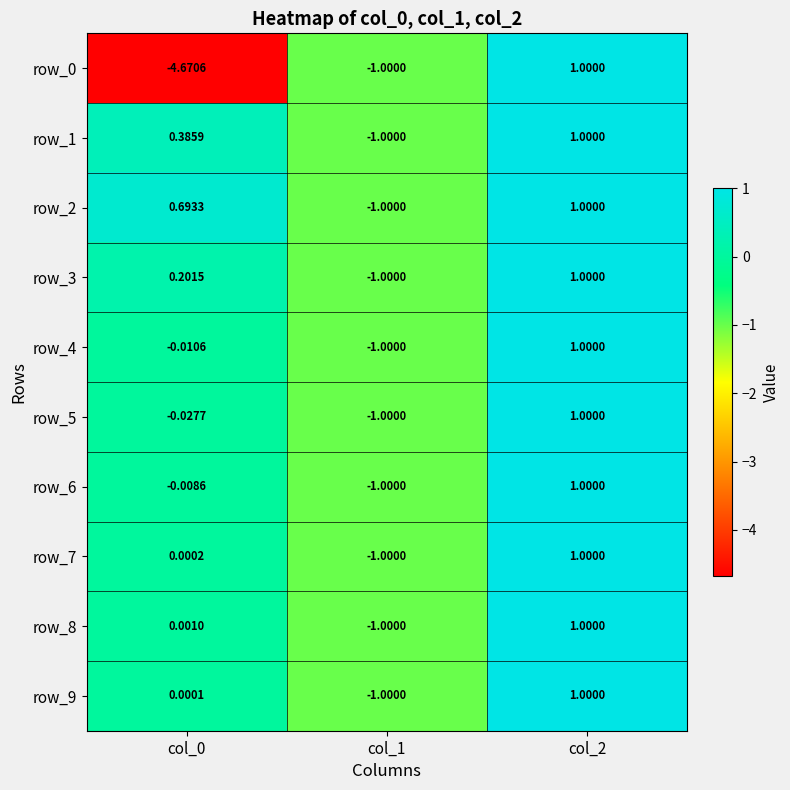

Which series has the largest total across all categories?

row_2